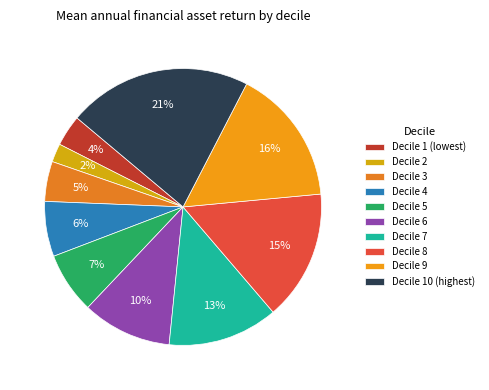

Count the number of slices in the pie.

10